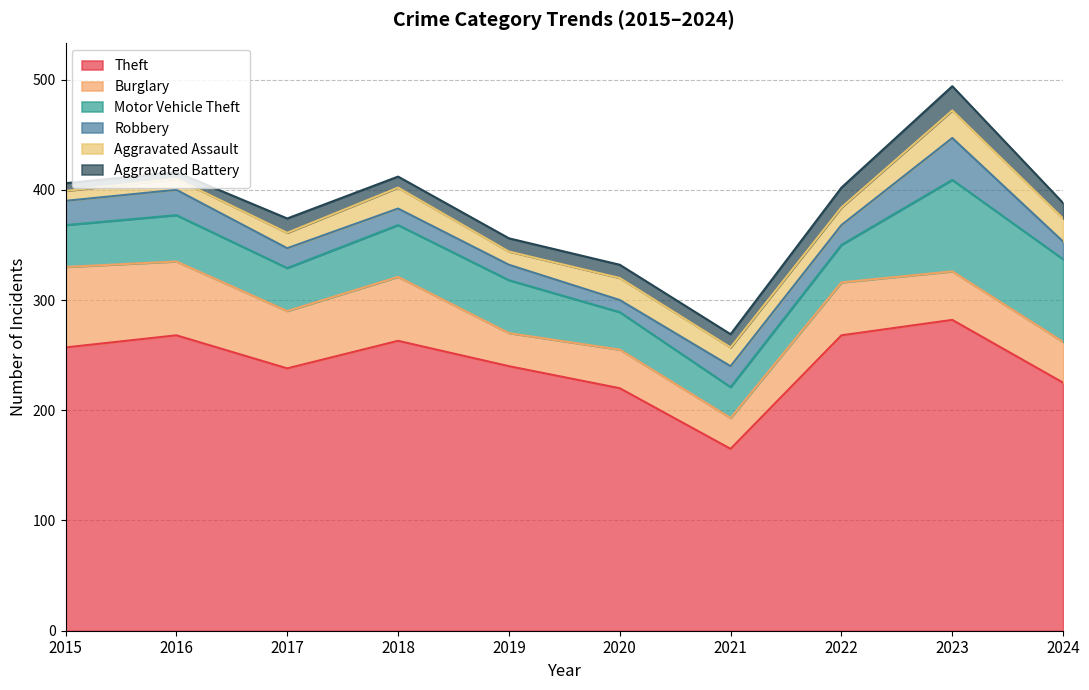

How many data points in Aggravated Battery are above 12?

4